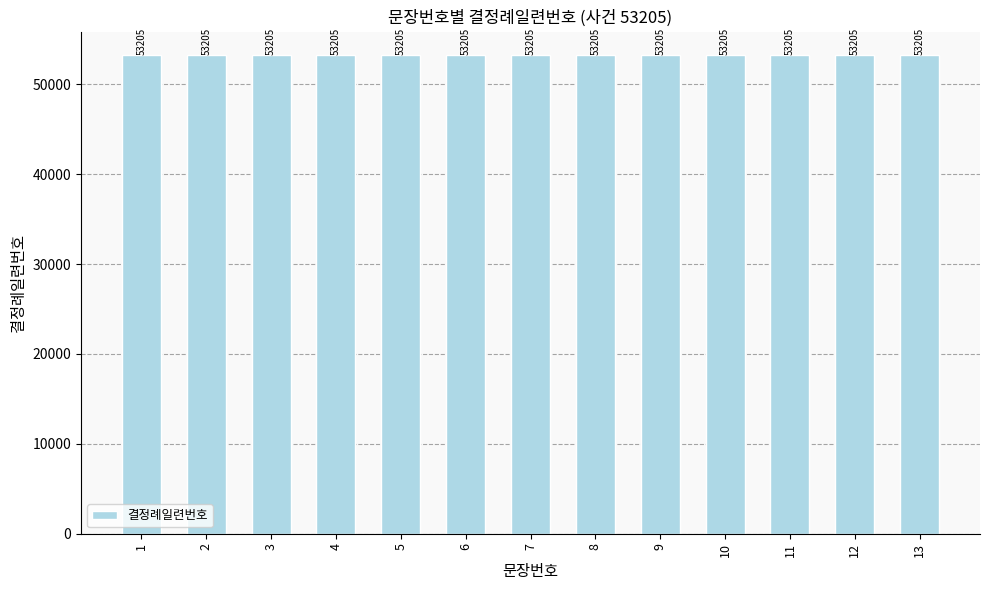

Rank the categories by value from highest to lowest.

13, 12, 11, 10, 9, 8, 7, 6, 5, 4, 3, 2, 1